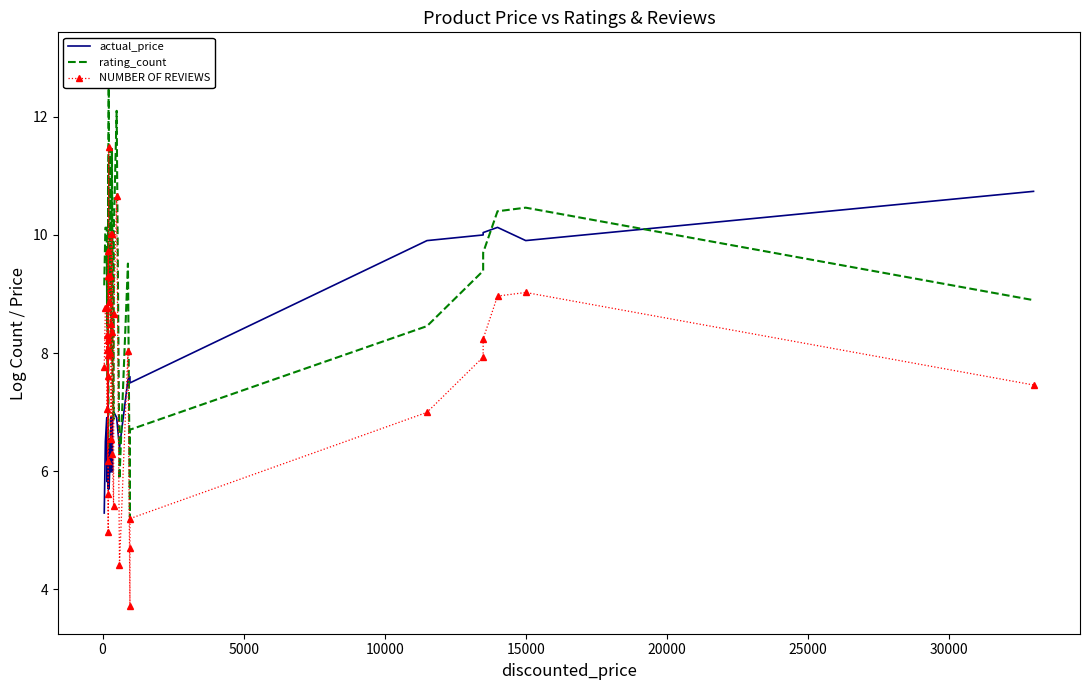

Reading left to right, what are all the values shown in this chart?

actual_price: 5.3	6.5	6.9	5.8	6.0	6.0	6.2	6.2	6.2	6.5	7.5	6.6	5.9	6.9	6.9	5.7	6.6	5.7	6.0	6.2	6.9	6.7	6.0	6.5	6.0	6.8	7.0	7.0	6.9	6.4	7.5	7.6	7.6	7.5	9.9	10.0	10.0	10.1	9.9	10.7
rating_count: 9.1	10.1	10.1	9.5	9.7	8.5	9.6	7.6	9.5	9.4	9.0	11.2	10.7	6.4	7.0	10.7	13.0	10.3	10.7	9.3	9.9	11.5	7.9	11.5	9.8	7.7	6.9	10.1	12.1	5.9	9.5	5.2	6.1	6.7	8.5	9.4	9.7	10.4	10.5	8.9
NUMBER OF REVIEWS: 7.8	8.8	8.8	8.0	8.3	7.1	8.2	6.2	8.1	8.0	7.6	9.7	9.3	5.0	5.6	9.3	11.5	8.9	9.3	8.0	8.5	10.0	6.5	10.0	8.4	6.3	5.4	8.7	10.7	4.4	8.0	3.7	4.7	5.2	7.0	7.9	8.2	9.0	9.0	7.5